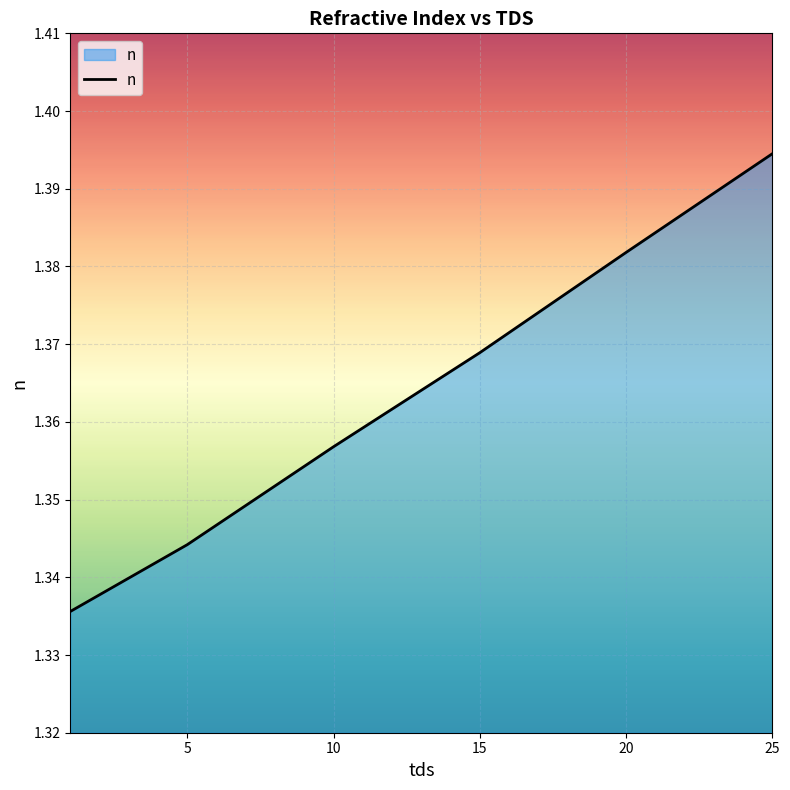

What is the sum of all values?

8.2